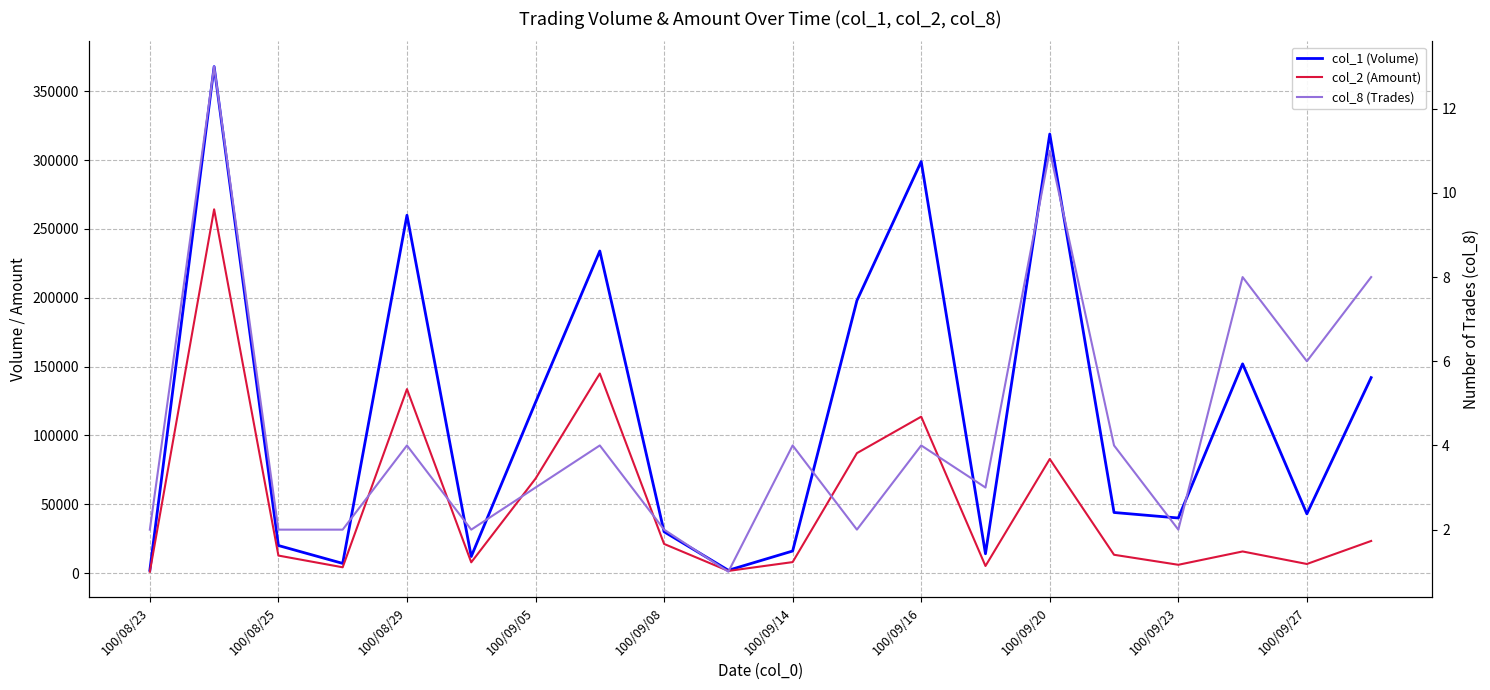

True or false: col_2 (Amount) has a value of 121508 at 100/09/05.

False